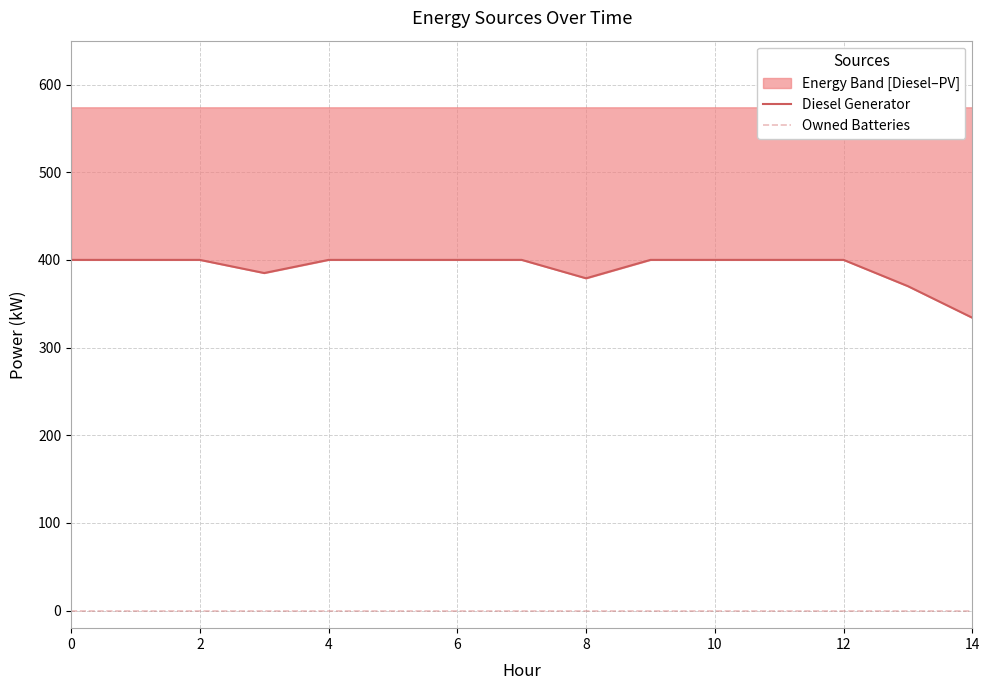

List the series in order of their peak value, highest first.

Diesel Generator, Owned Batteries